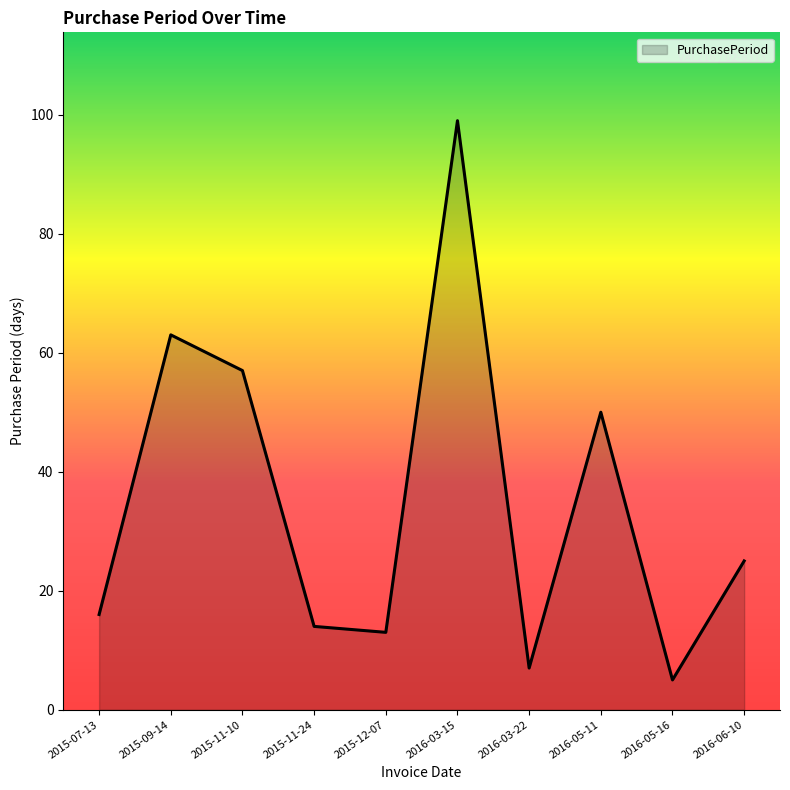

Does the chart have visible grid lines?

No